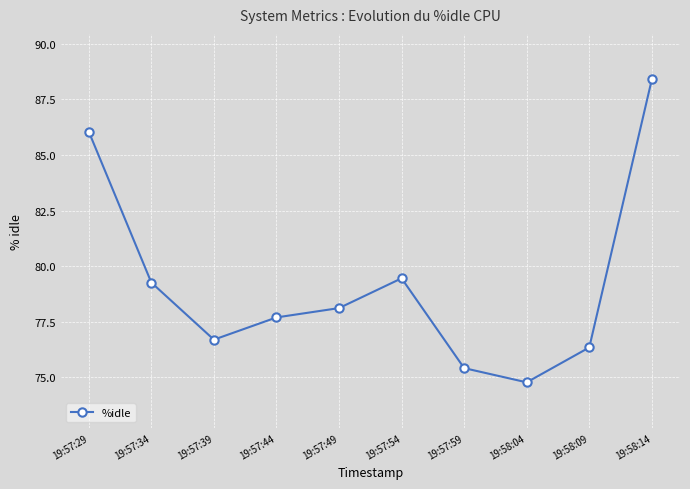

What is the average value?

79.2